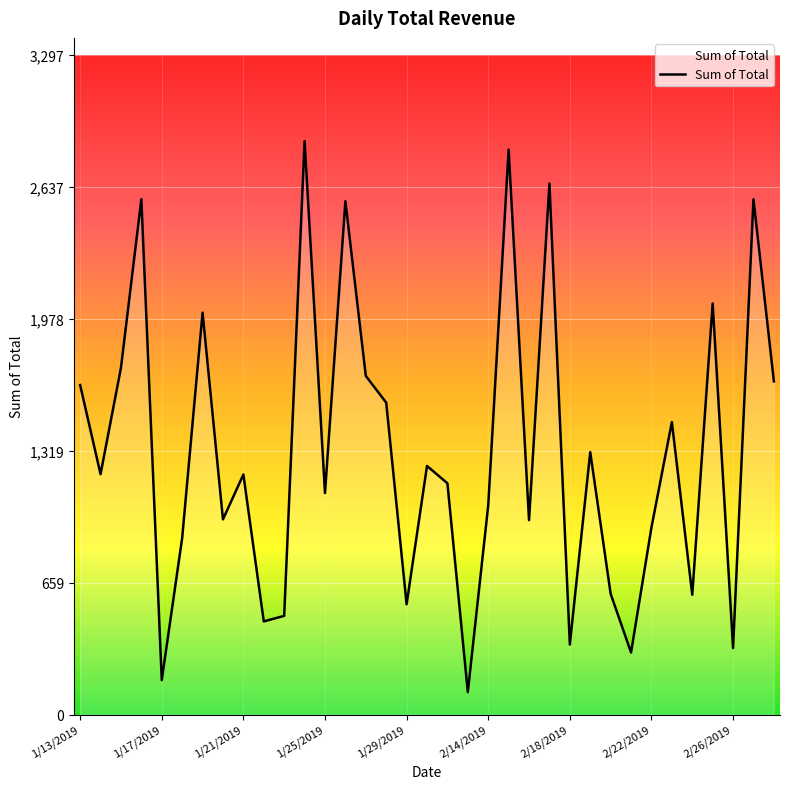

What is the smallest value displayed?

111.9